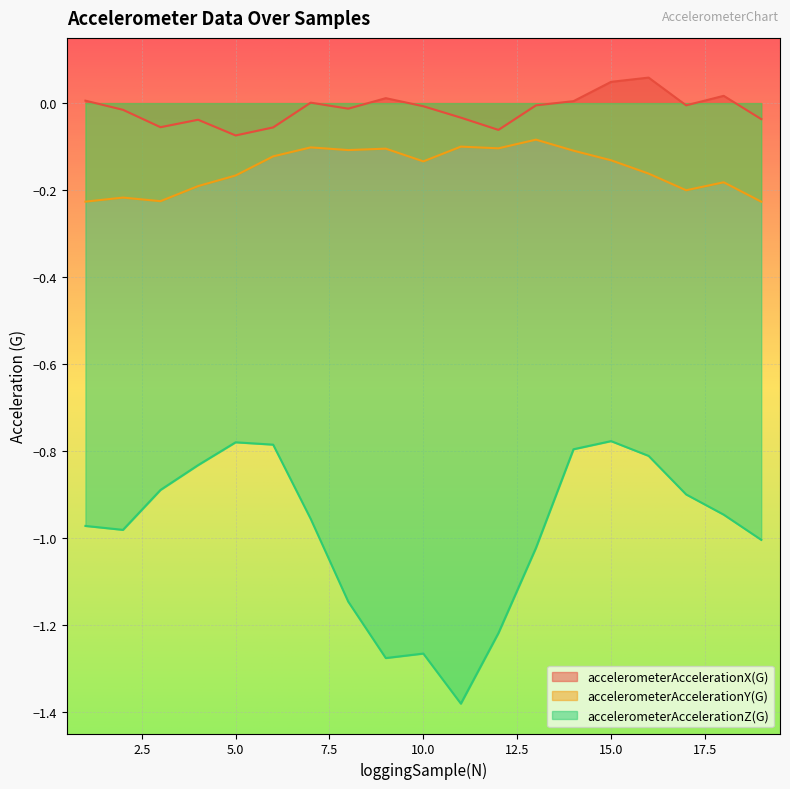

Is the value of accelerometerAccelerationX(G) at 16 greater than the value of accelerometerAccelerationY(G) at 13?

Yes